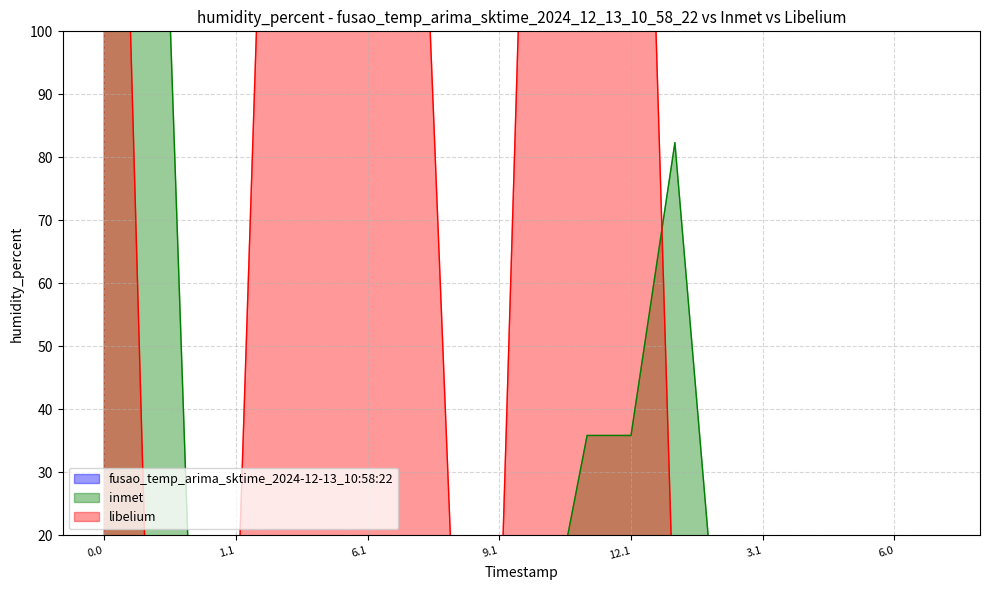

Reading left to right, extract all data points from this chart.

inmet: 0.0=122.3	0.1=203.9	1.0=0.0	1.1=0.0	4.1=17.9	5.1=16.9	6.1=0.0	7.1=0.0	8.1=0.0	9.1=0.0	10.1=0.0	11.1=35.9	12.1=35.9	13.0=82.3	3.0=0.0	3.1=0.0	4.0=0.0	5.0=0.0	6.0=0.0	7.0=0.0
libelium: 0.0=249.2	0.1=0.0	1.0=0.0	1.1=0.0	4.1=214.2	5.1=213.2	6.1=174.2	7.1=174.2	8.1=0.0	9.1=0.0	10.1=232.2	11.1=232.2	12.1=232.2	13.0=0.0	3.0=0.0	3.1=0.0	4.0=0.0	5.0=0.0	6.0=0.0	7.0=0.0